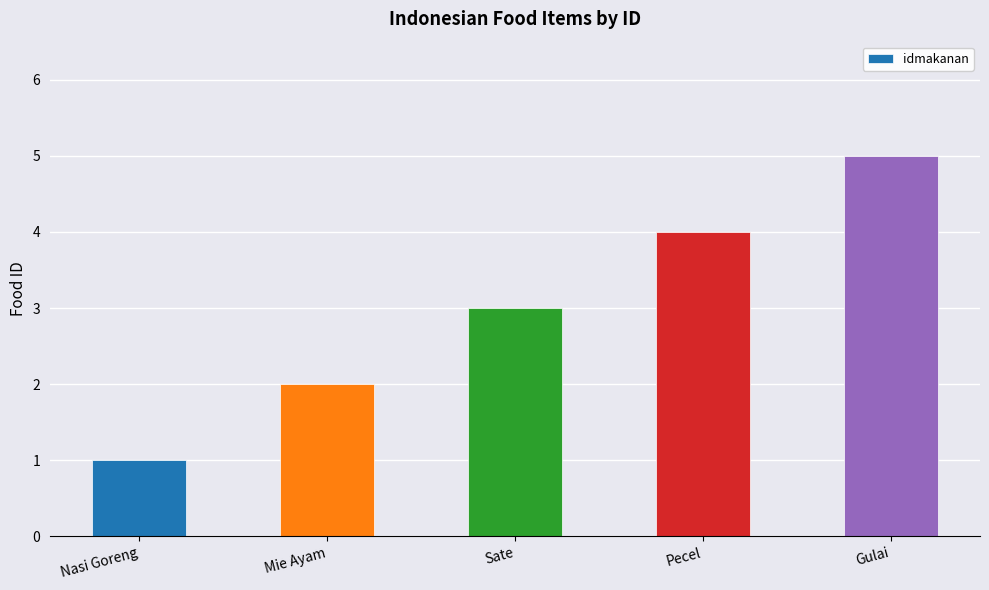

What is the difference between the maximum and second lowest values?

3